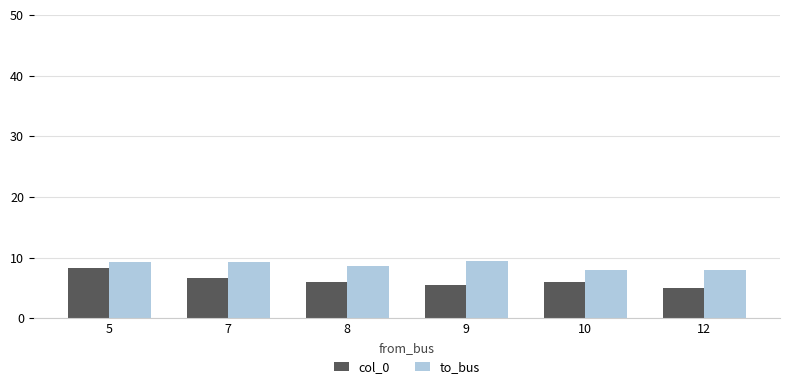

What is the difference between the highest and lowest values at 7?

2.7